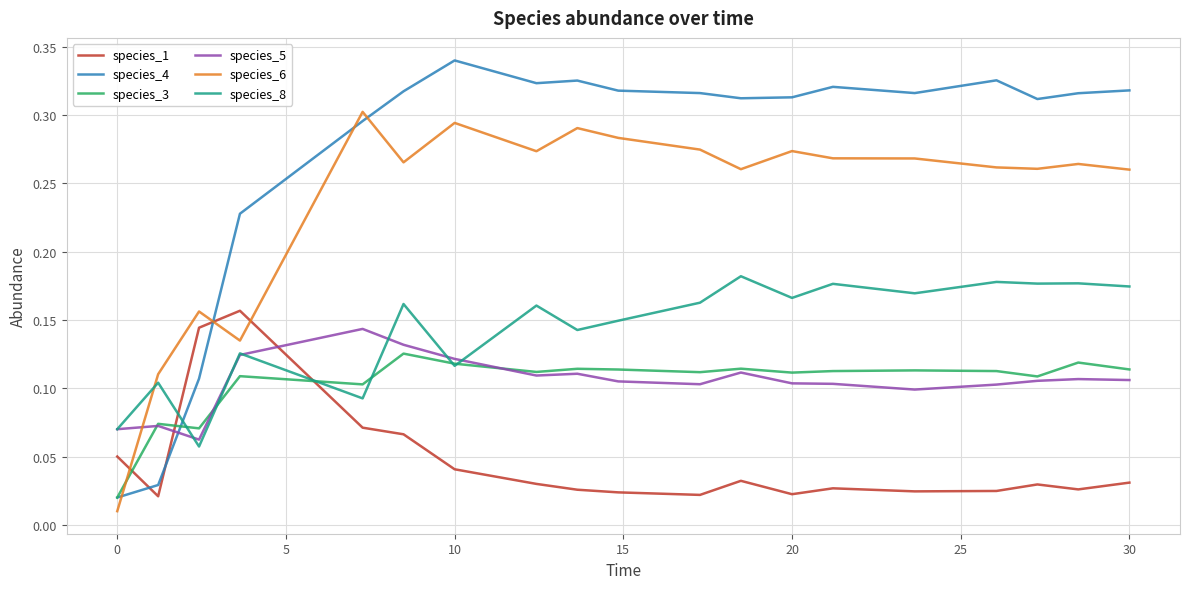

Which series has the largest total across all categories?

species_4